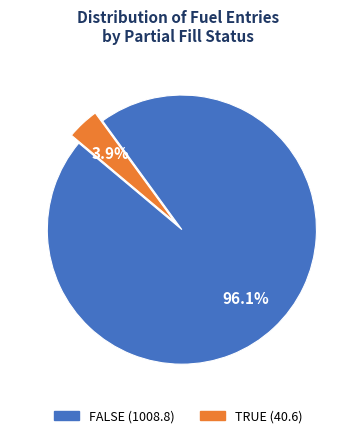

Is the sum of FALSE and TRUE greater than half?

Yes